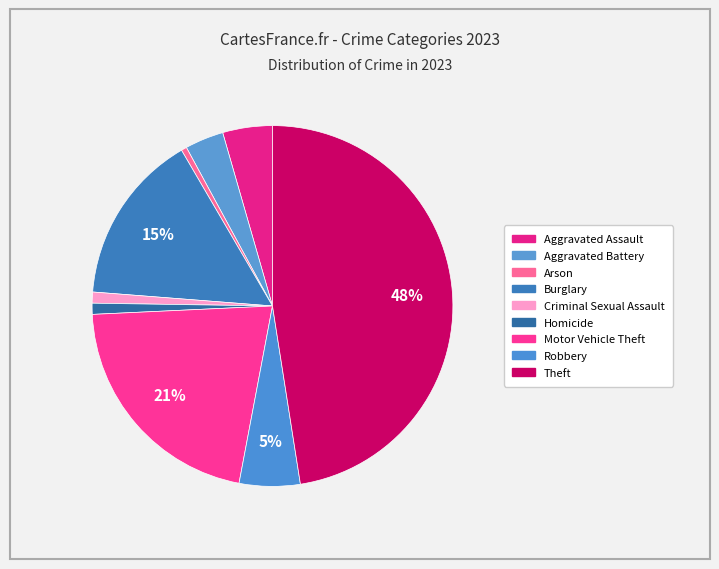

Which has a higher value, Aggravated Battery or Theft?

Theft